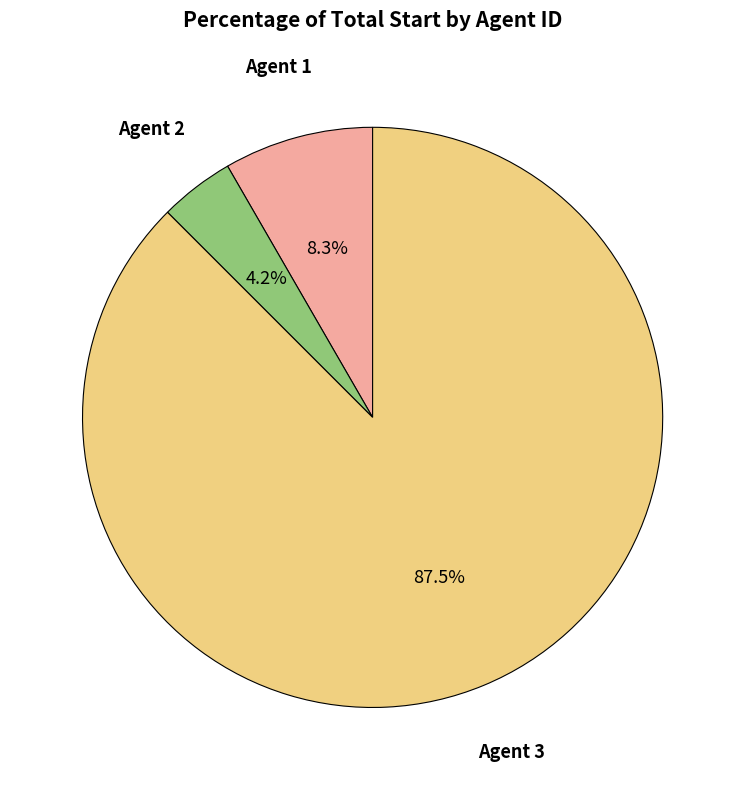

Rank the categories by value from lowest to highest.

Agent 2, Agent 1, Agent 3